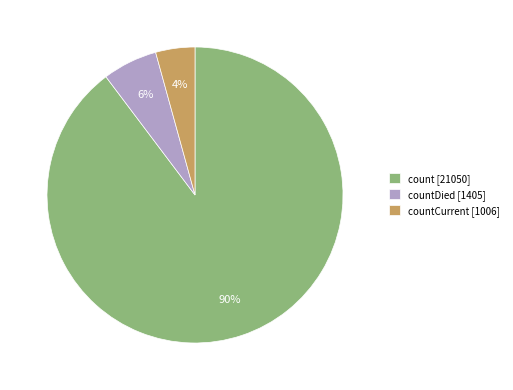

To the nearest percent, what portion does count [21050] represent?

90%